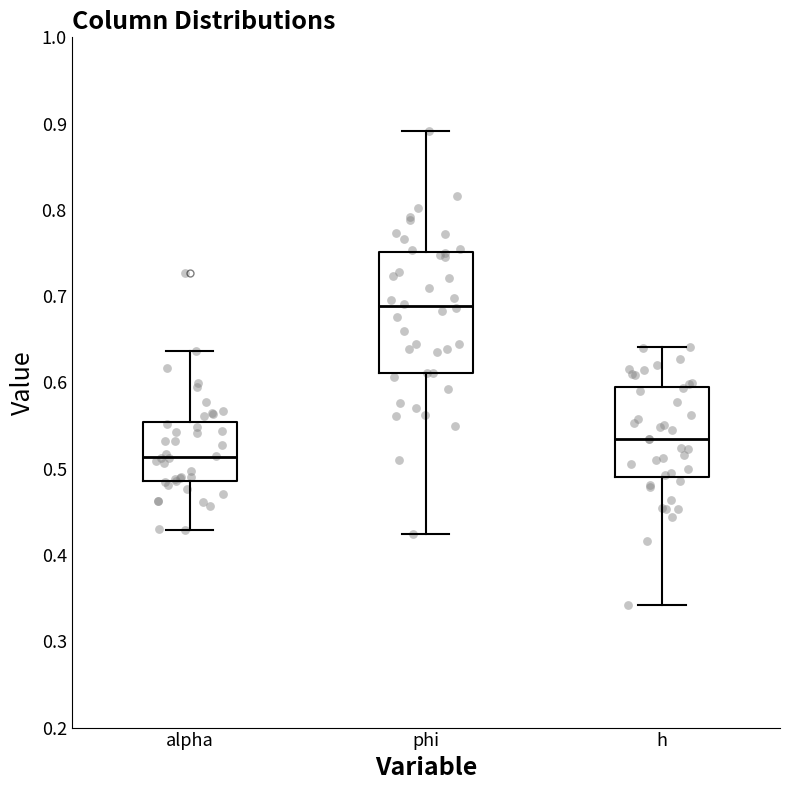

Where does the upper whisker of the box for h end on the y-axis? The values are not printed on the chart, so give them approximately, as read against the axis.

0.64